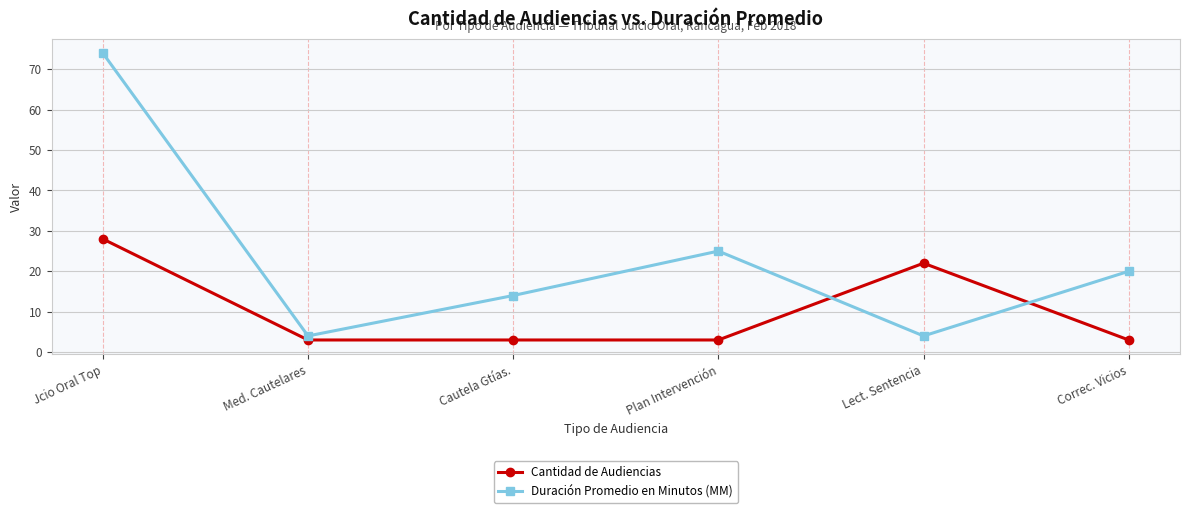

At which category does Duración Promedio en Minutos (MM) reach its first local peak?

Plan Intervención